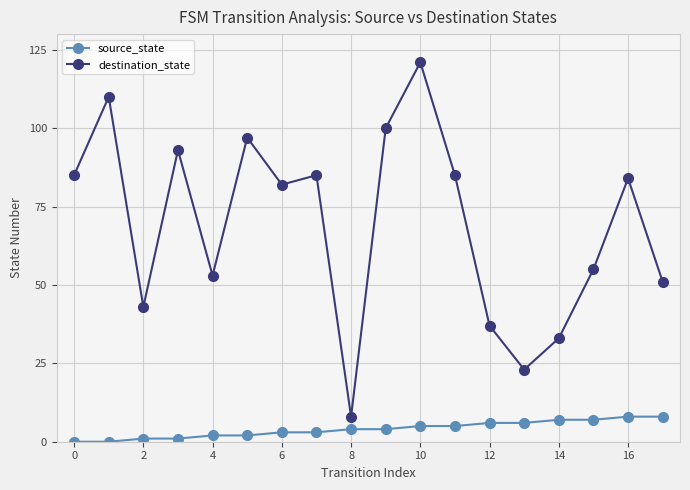

True or false: destination_state and source_state cross at least once.

False